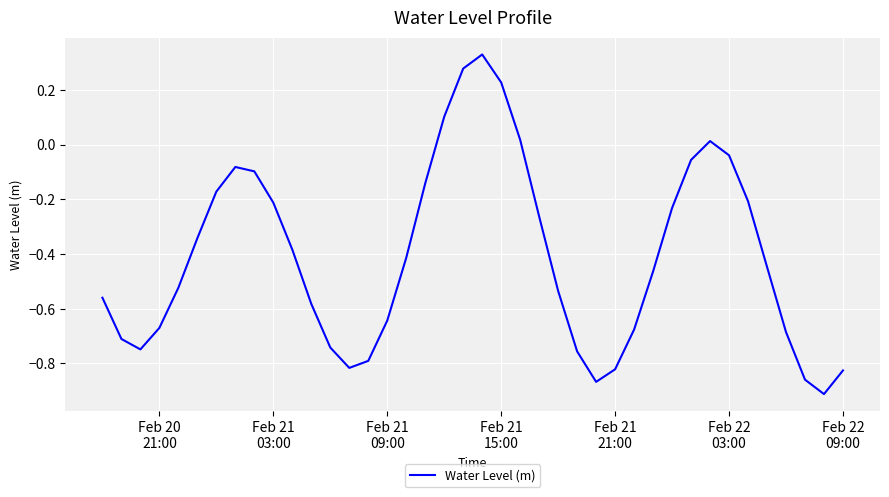

How many lines are shown in the chart?

1